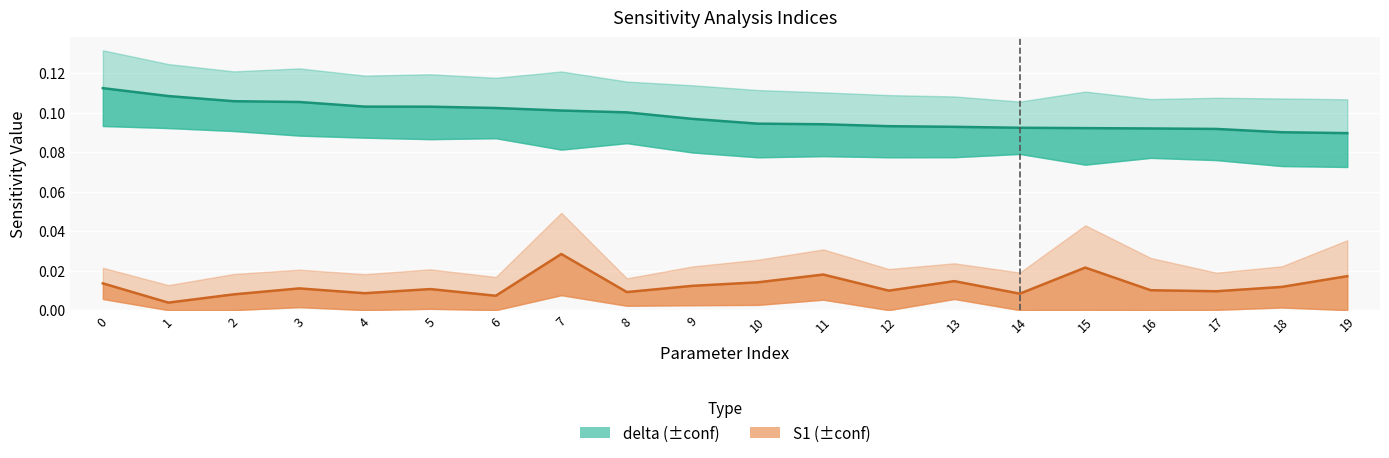

What is the sum of all S1 values?

0.2